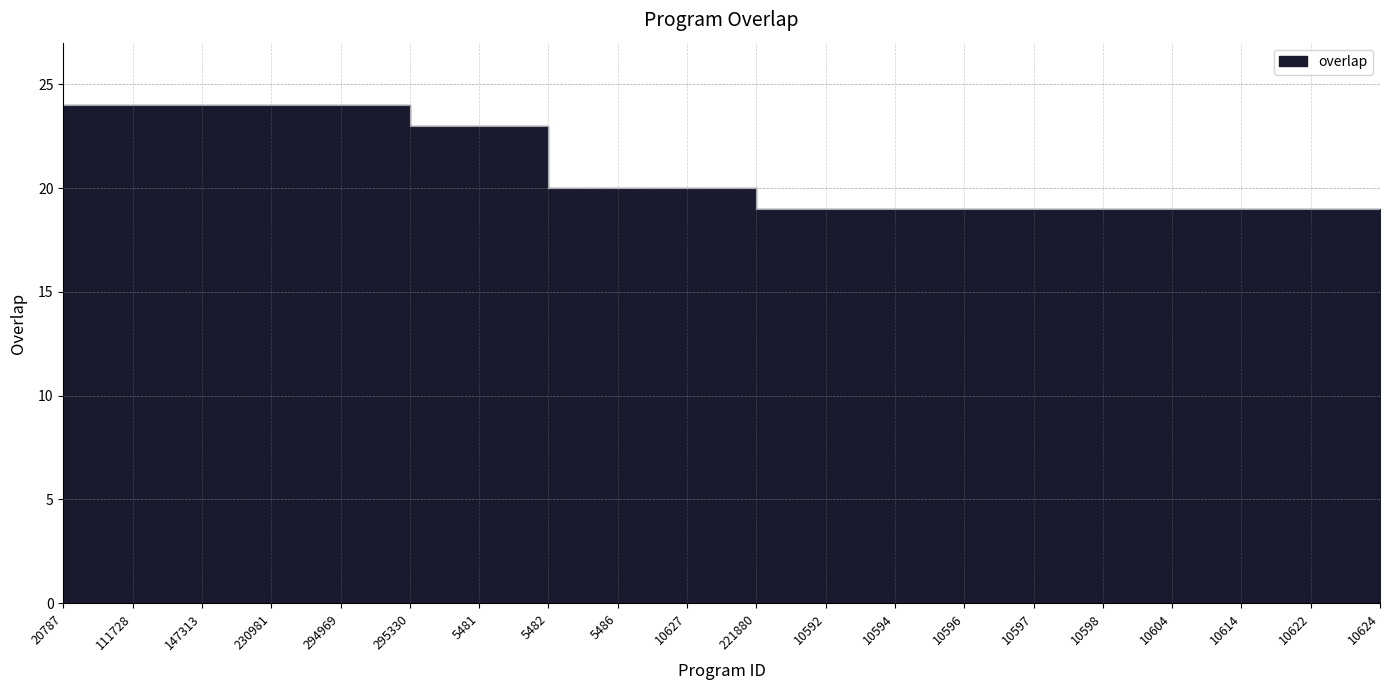

Which category has the lowest value across all series?

10592